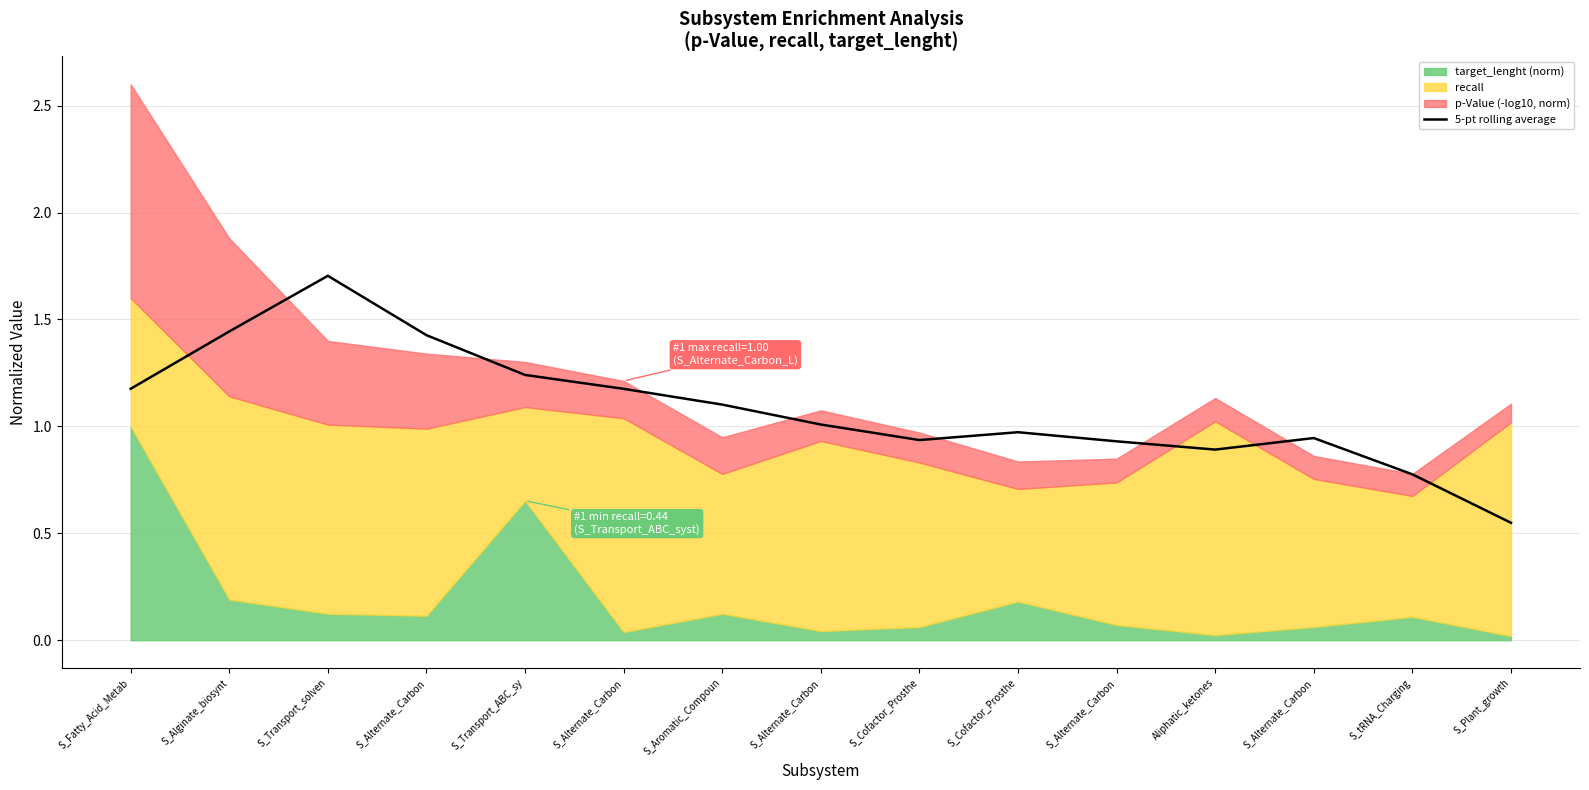

The value at S_Cofactor_Prosthe is 1.0. True or false?

True